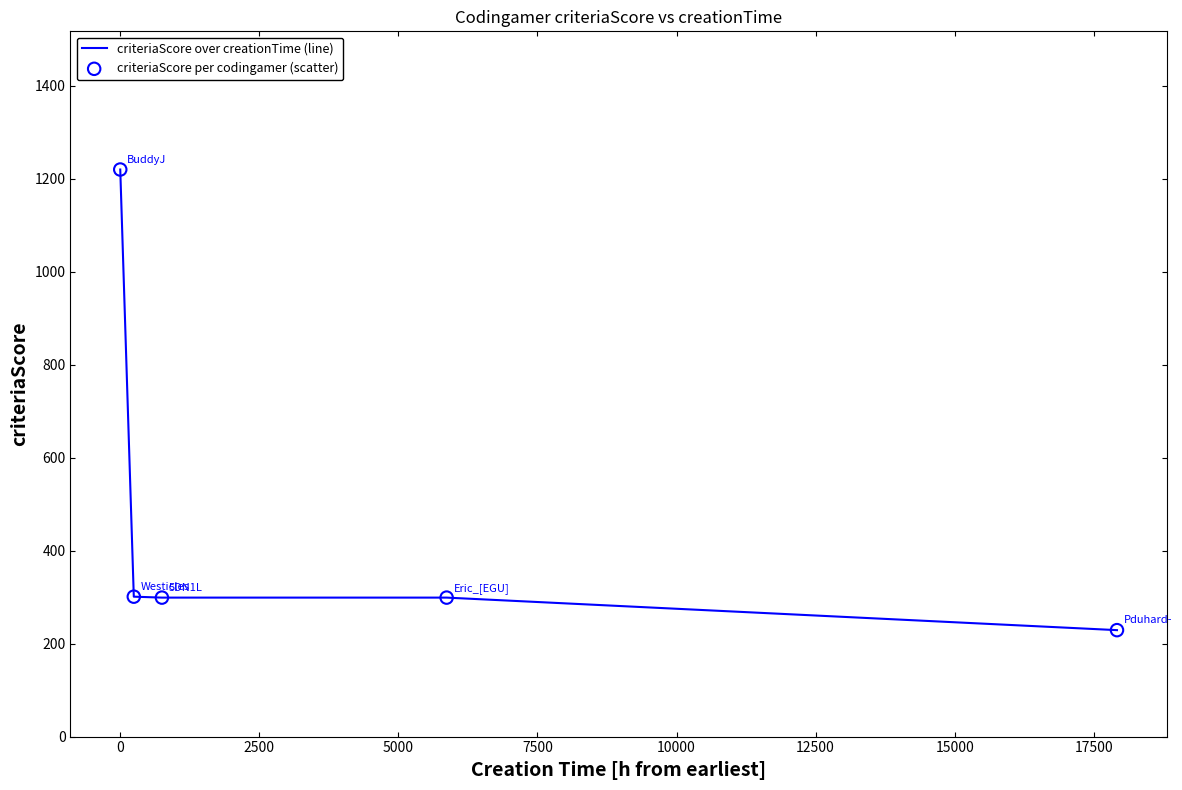

True or false: there are more than 2 points higher than both neighbors.

False